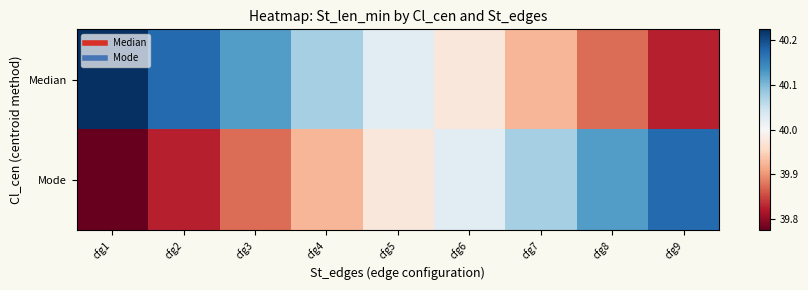

Between cfg5 and cfg7, which is larger?

cfg5